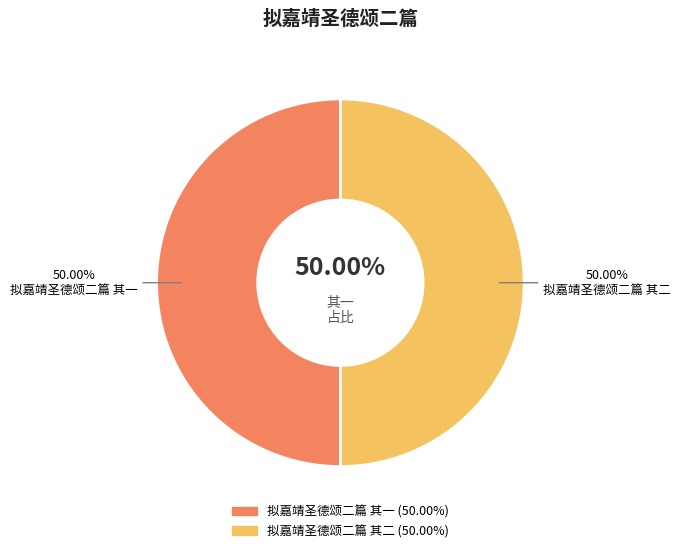

Count the number of slices in the pie.

2